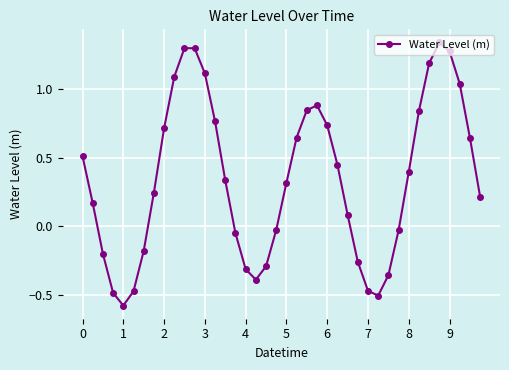

How many points are lower than both their immediate neighbors (excluding endpoints)?

3